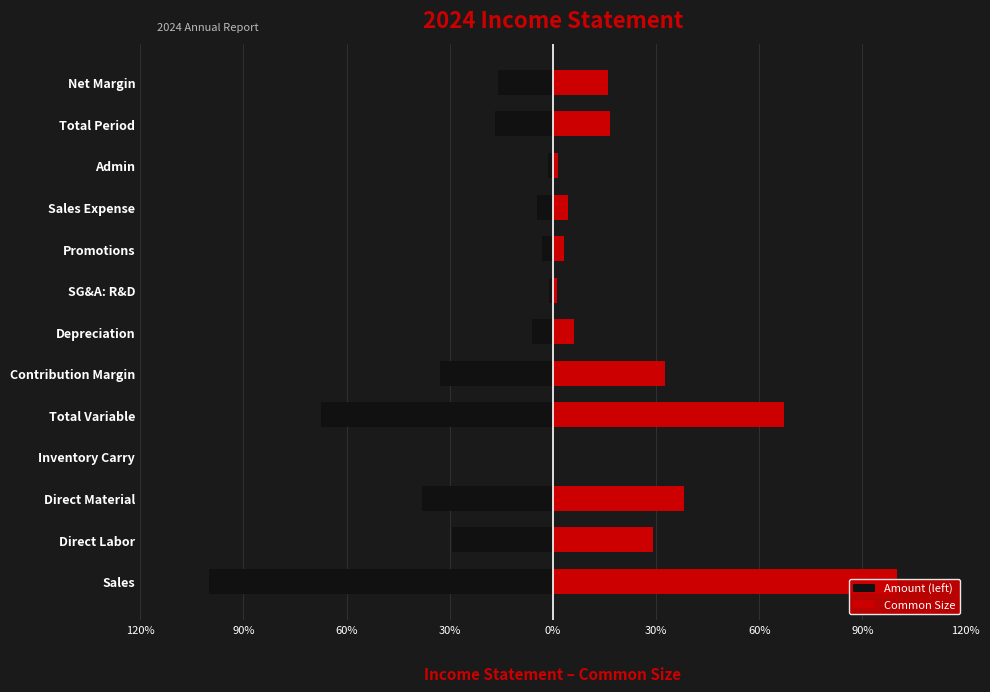

Which series has the largest total across all categories?

Common Size